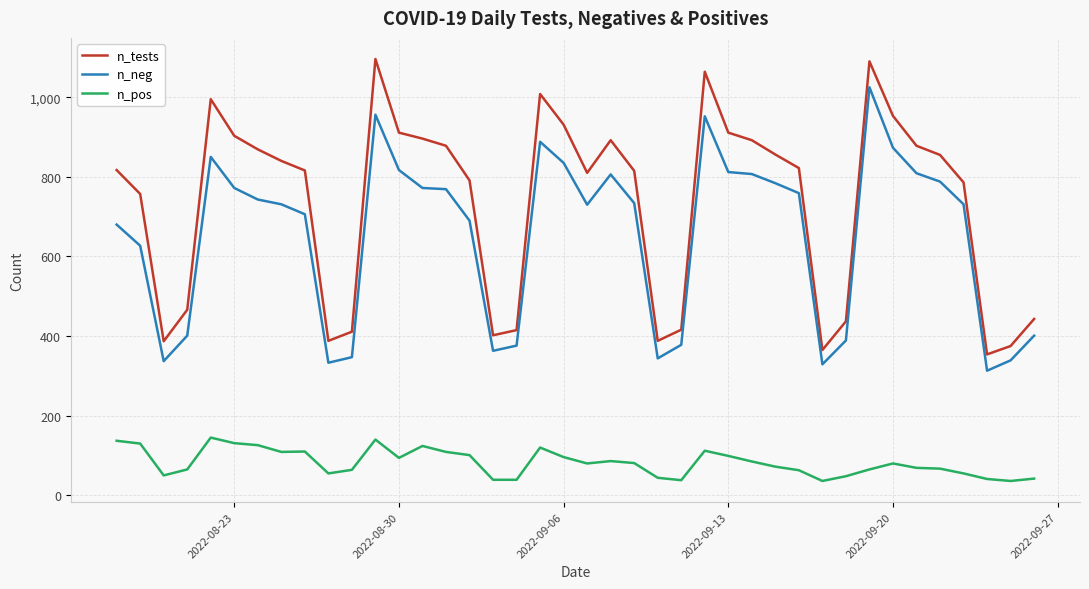

Which series has the widest spread of values?

n_tests